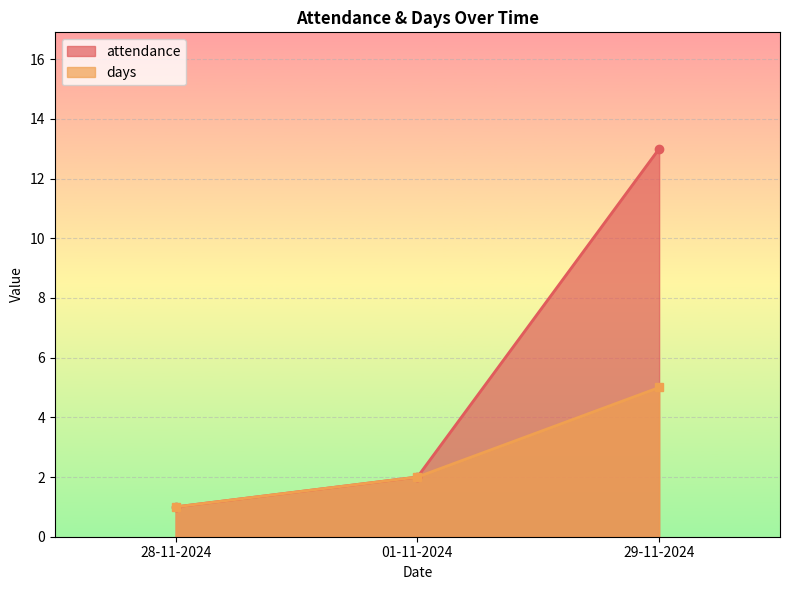

Is it true that attendance equals 21 at 29-11-2024?

False